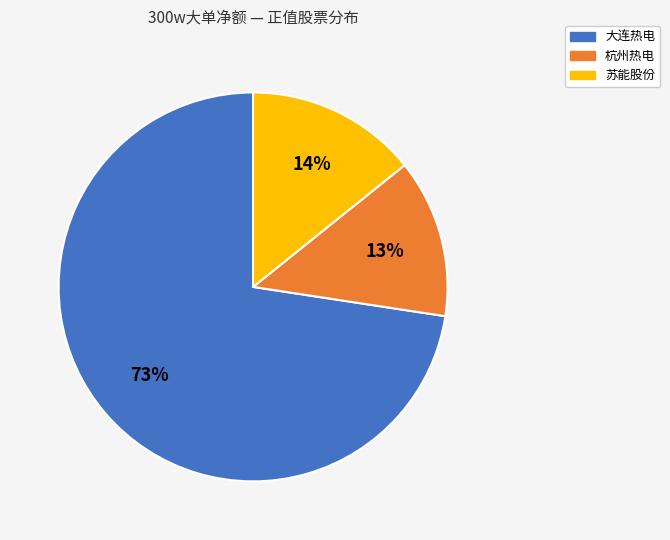

To the nearest percent, what is the average slice percentage?

33%